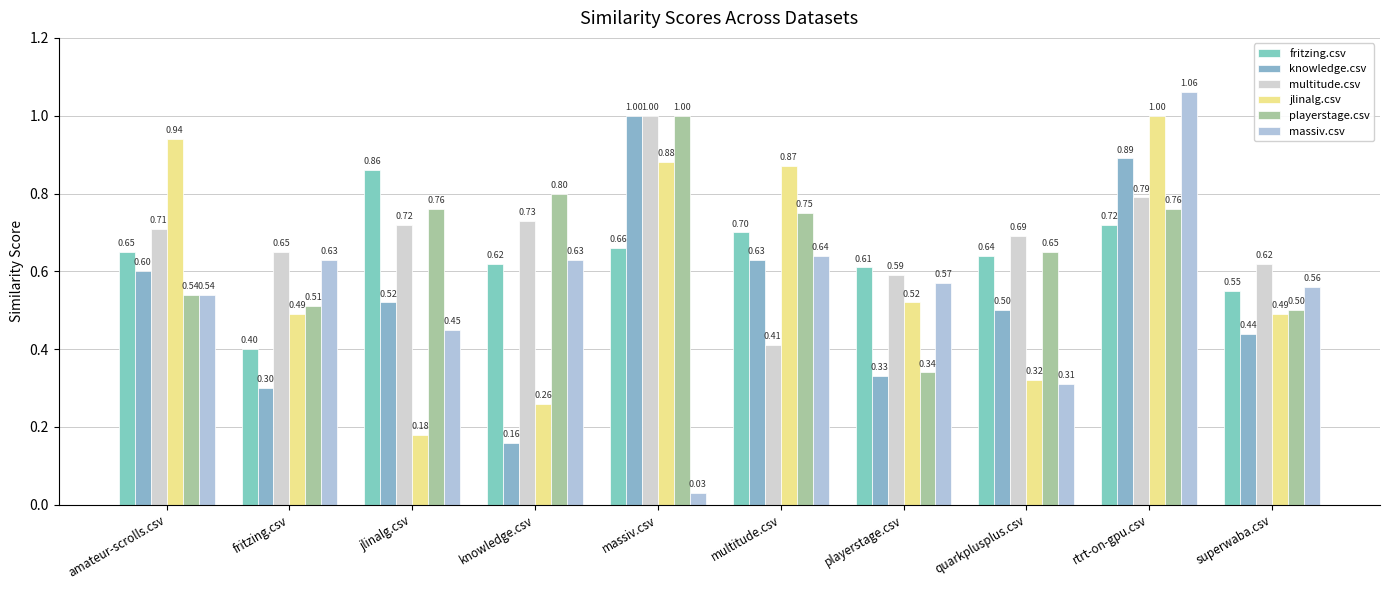

What are all the series names shown in the legend?

fritzing.csv, knowledge.csv, multitude.csv, jlinalg.csv, playerstage.csv, massiv.csv